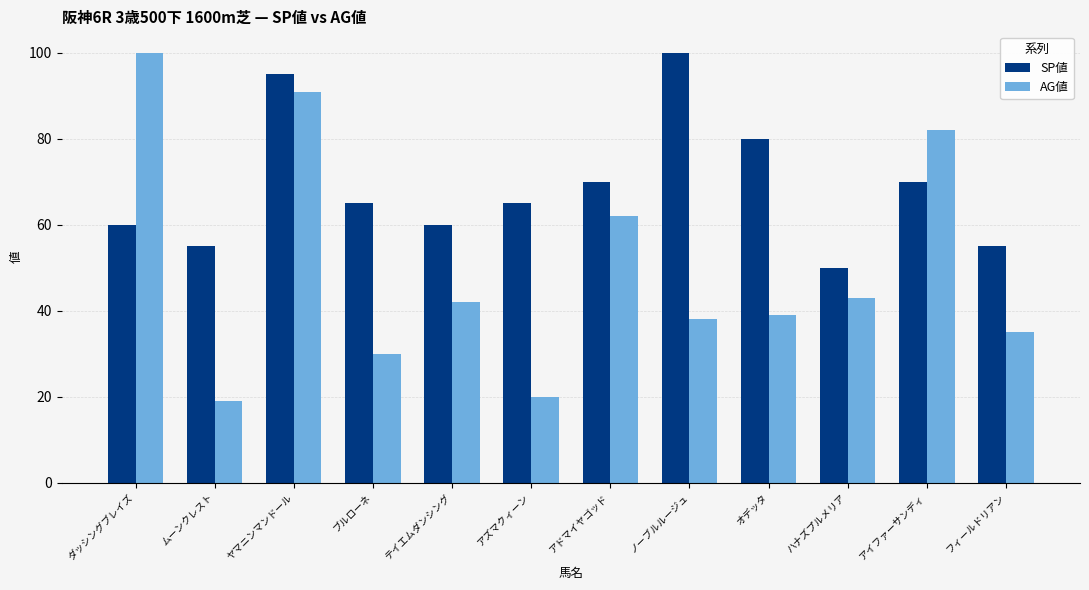

Between ノーブルルージュ and フィールドリアン, which series saw the biggest shift?

SP値